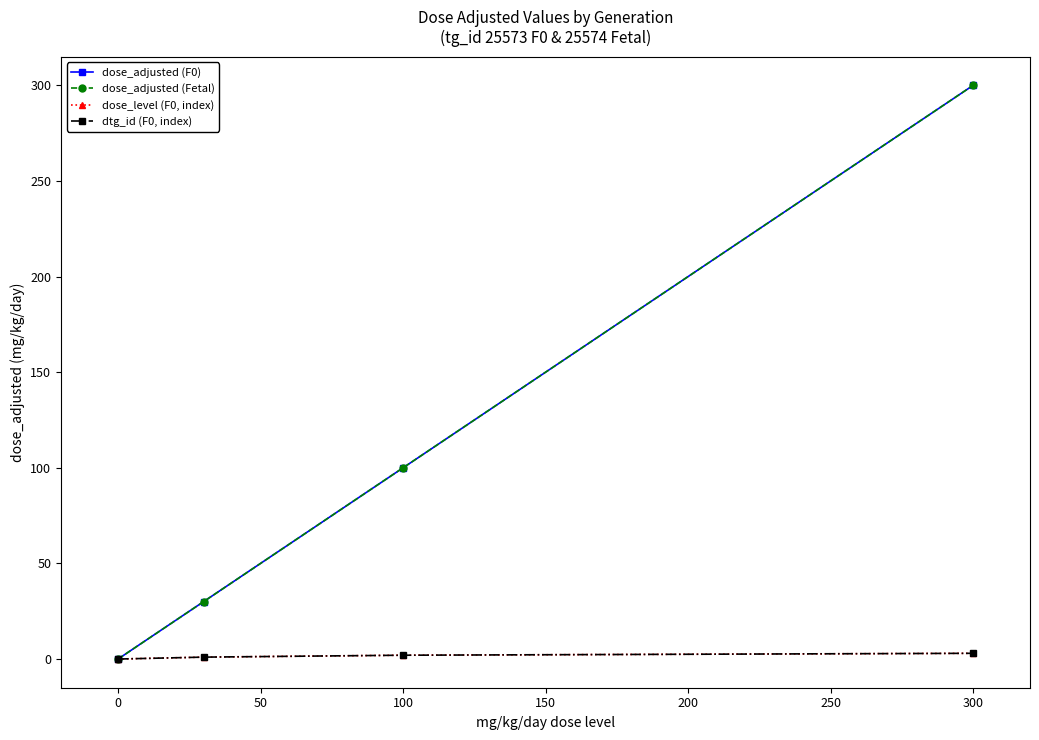

What is the average value of the dtg_id (F0, index) series?

2